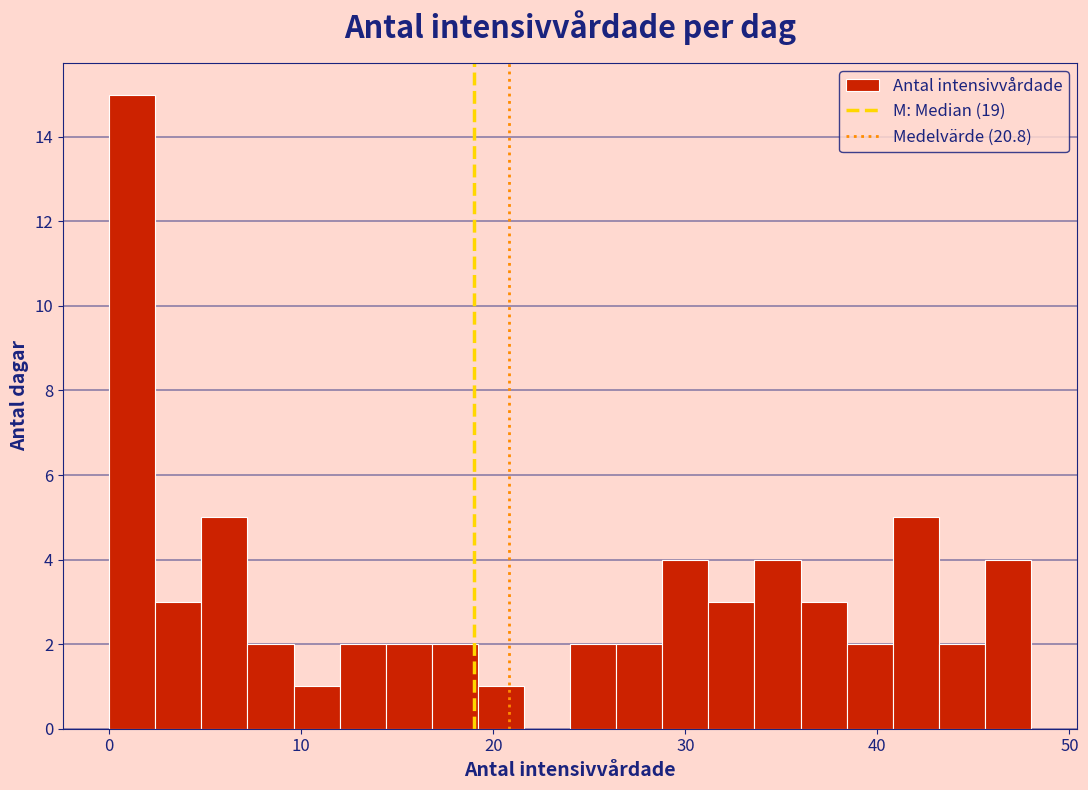

Read against the x-axis, roughly where is the centre of the tallest bar?

1